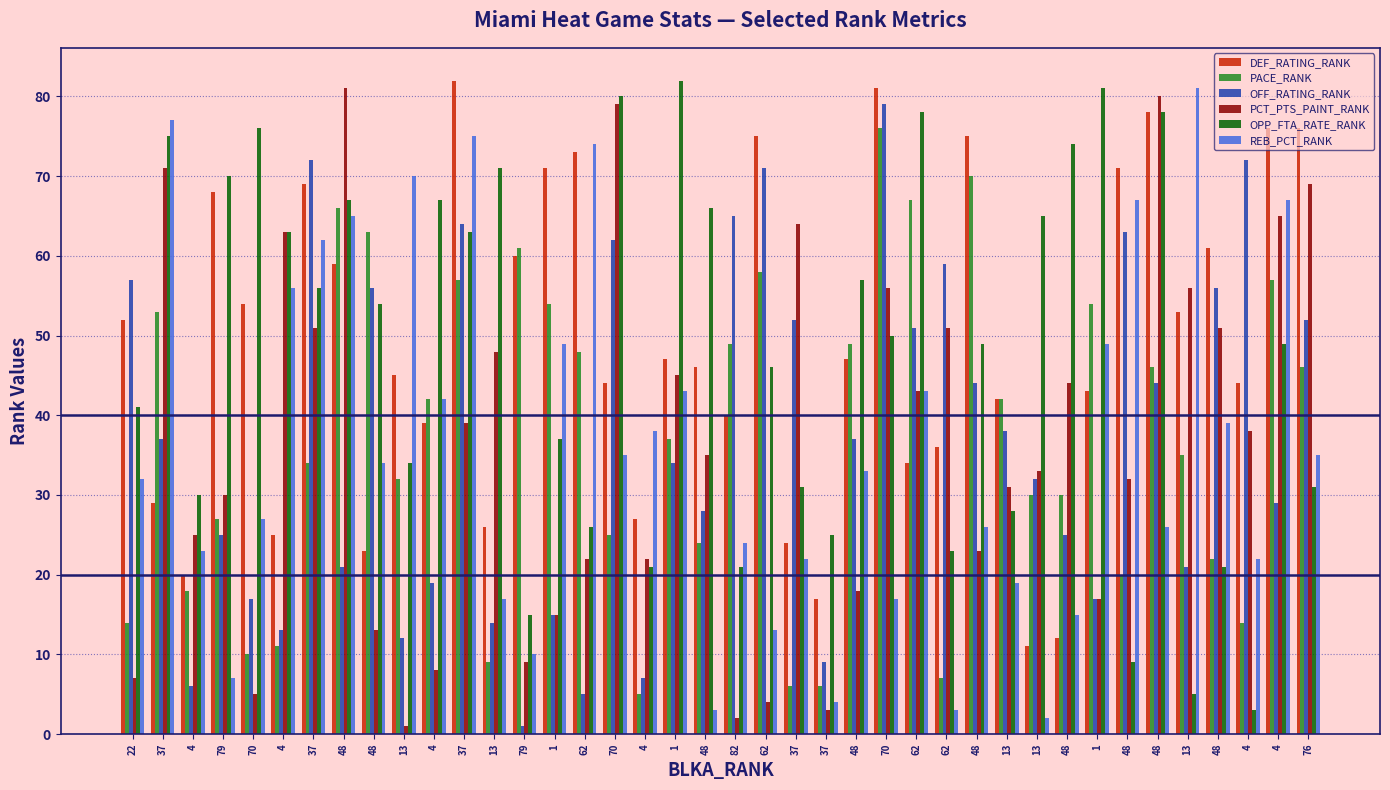

What is the value of the PACE_RANK bar at the 5th from the left?

10